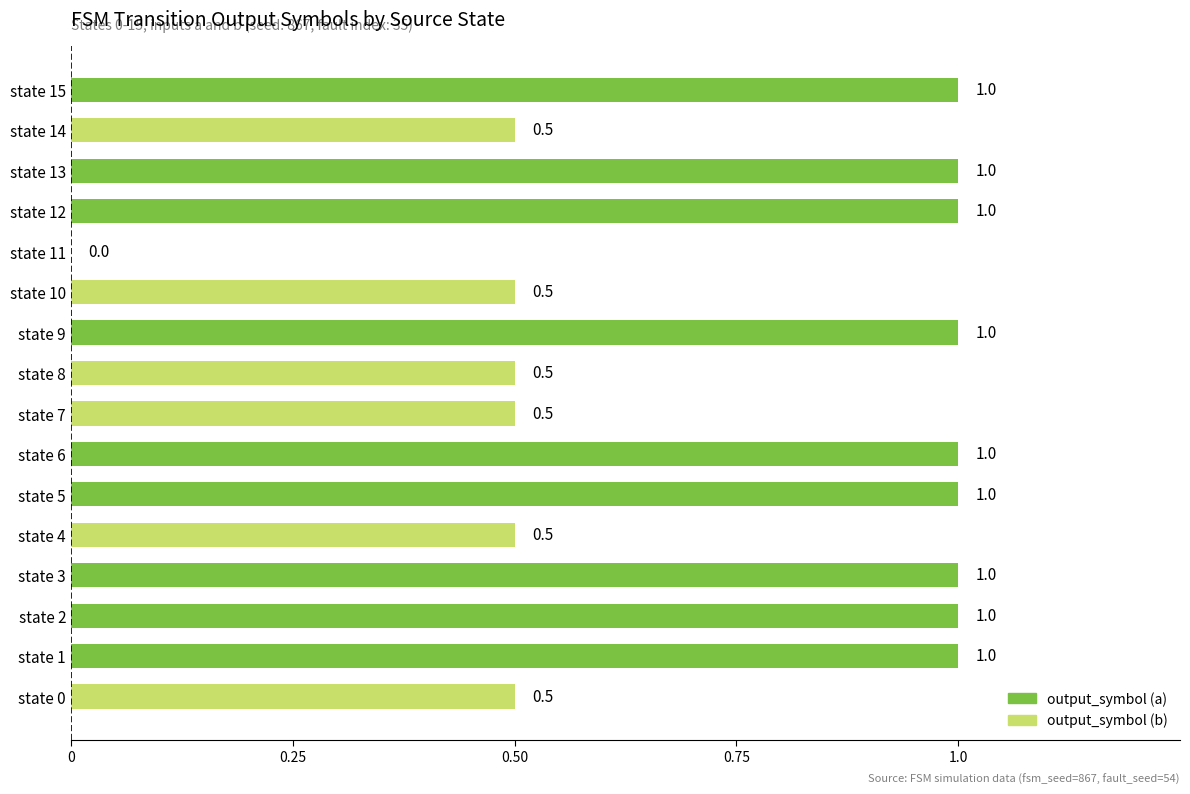

Reading top to bottom, list all the values displayed in this chart.

state 15=1.0	state 14=0.5	state 13=1.0	state 12=1.0	state 11=0.0	state 10=0.5	state 9=1.0	state 8=0.5	state 7=0.5	state 6=1.0	state 5=1.0	state 4=0.5	state 3=1.0	state 2=1.0	state 1=1.0	state 0=0.5